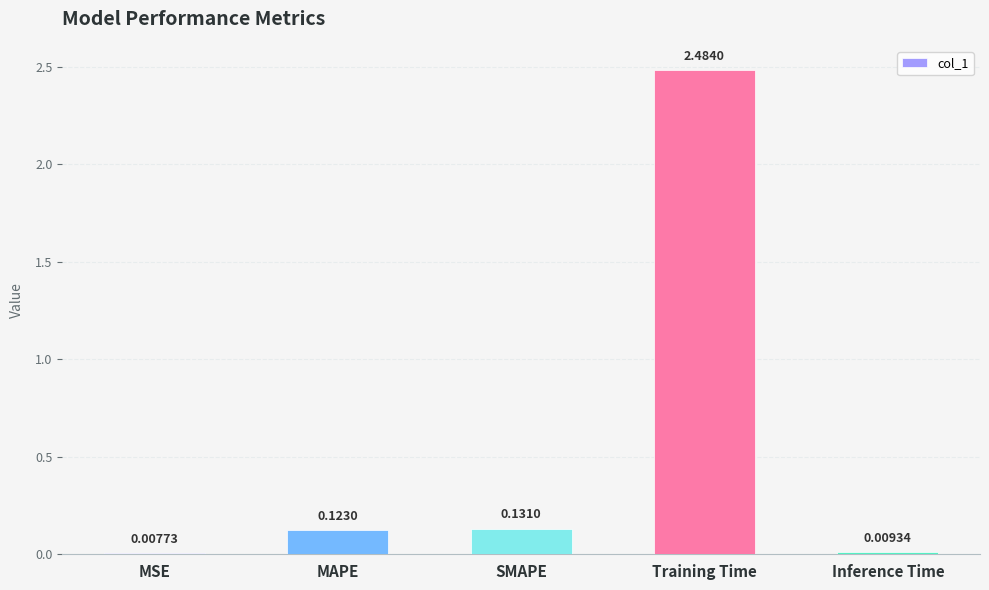

Are the bars horizontal?

No